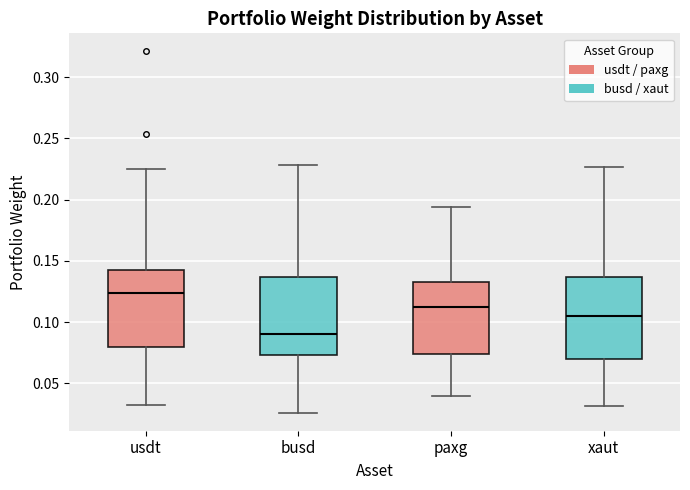

Which box has the lowest median line?

busd